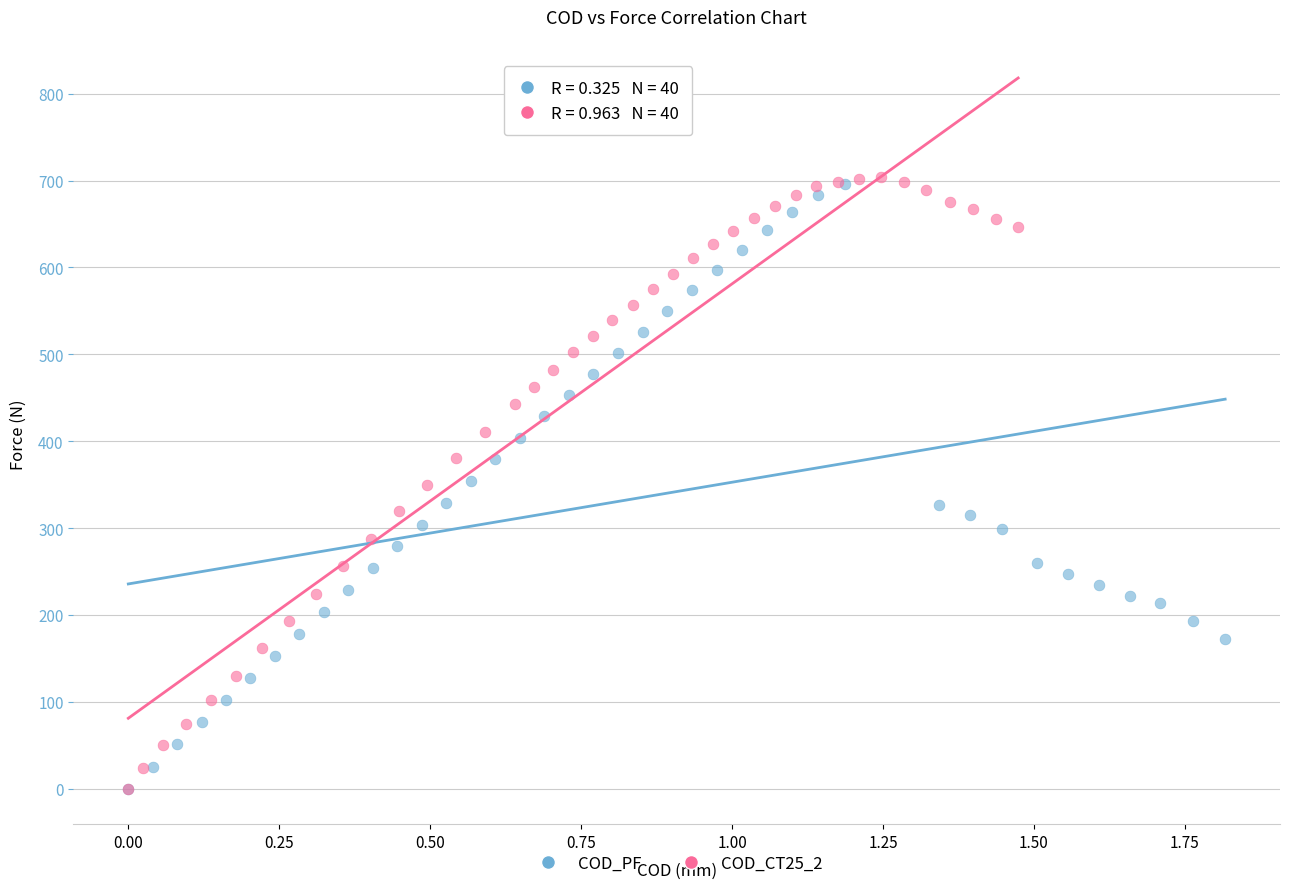

Which series has the largest Y range (max minus min)?

COD_CT25_2